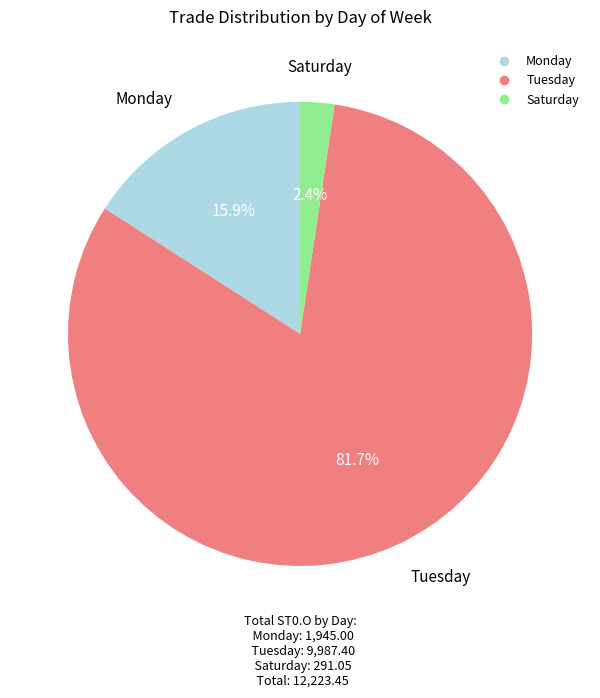

Between Monday and Saturday, which is larger?

Monday